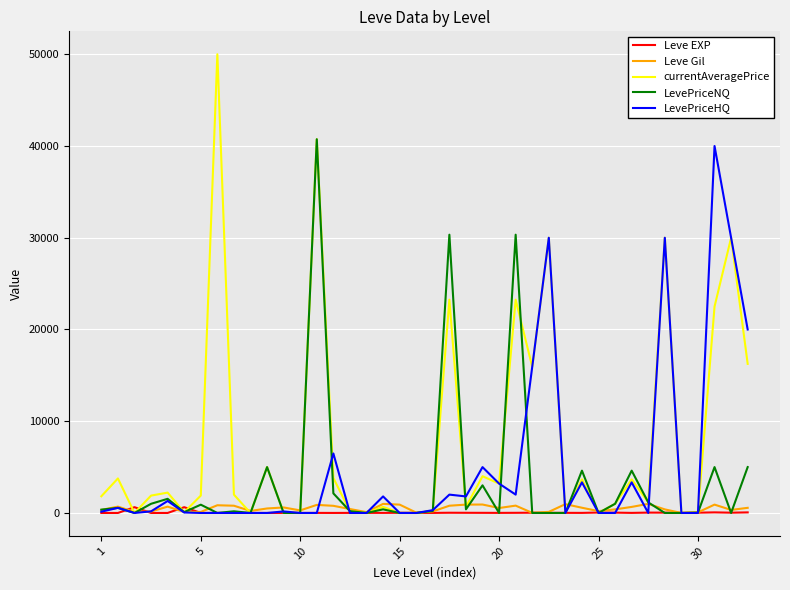

Which series has the widest spread of values?

currentAveragePrice